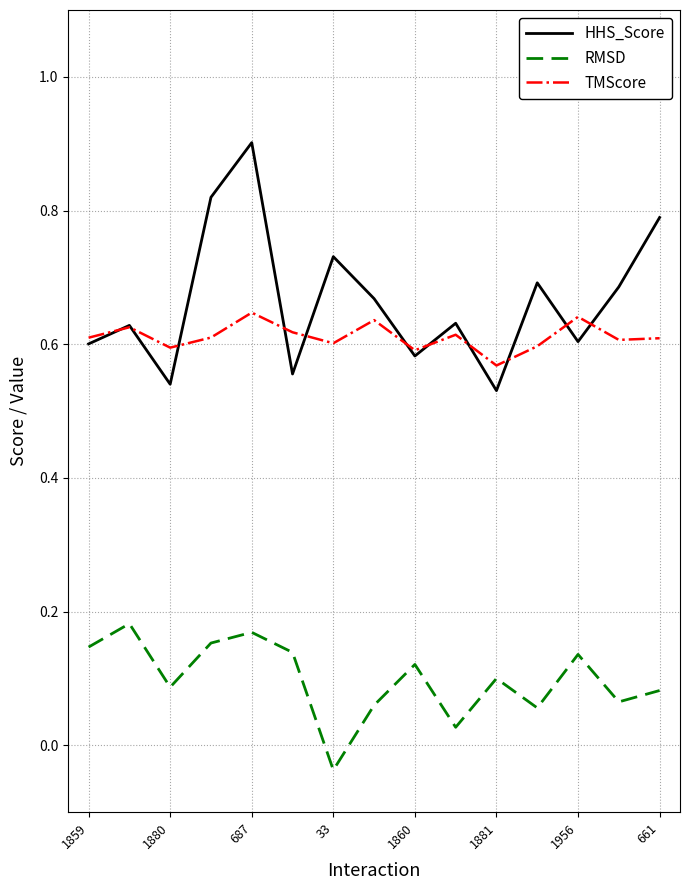

At how many categories does at least one series exceed 0?

15